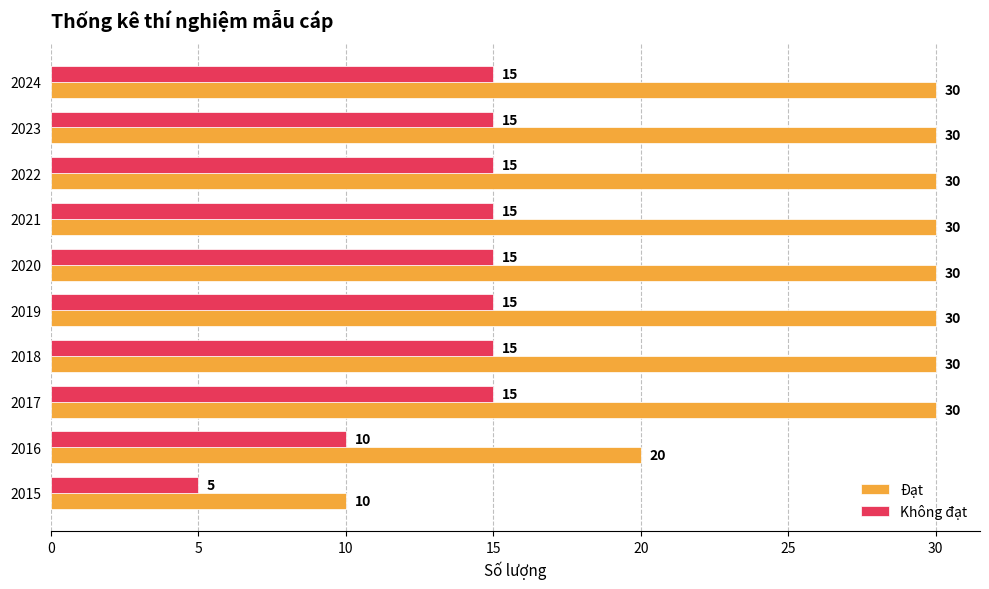

Is it true that Đạt equals 30 at 2022?

True